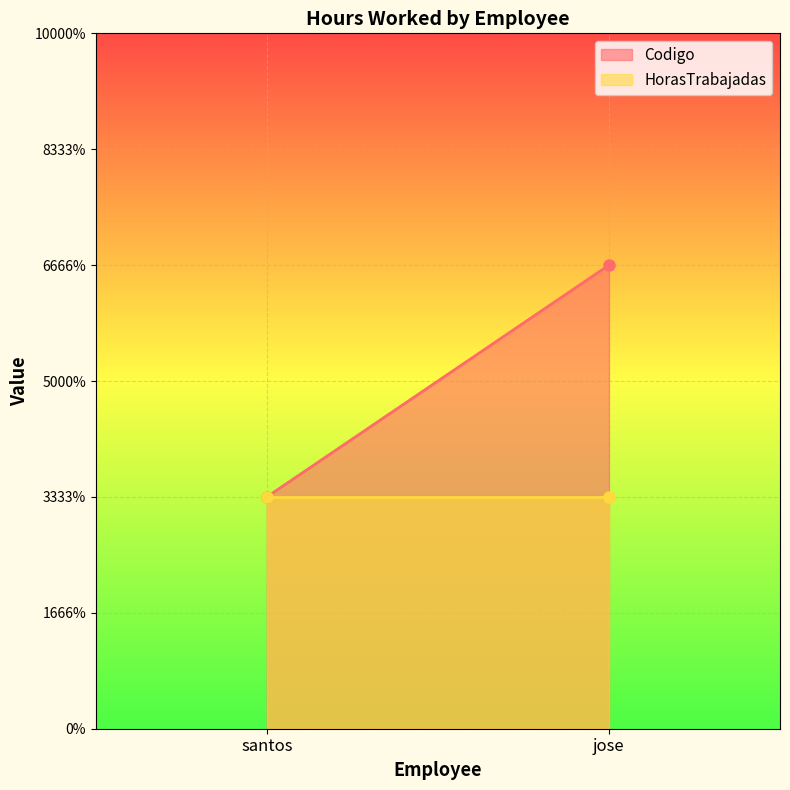

What is the label of the 1st point from the left?

santos